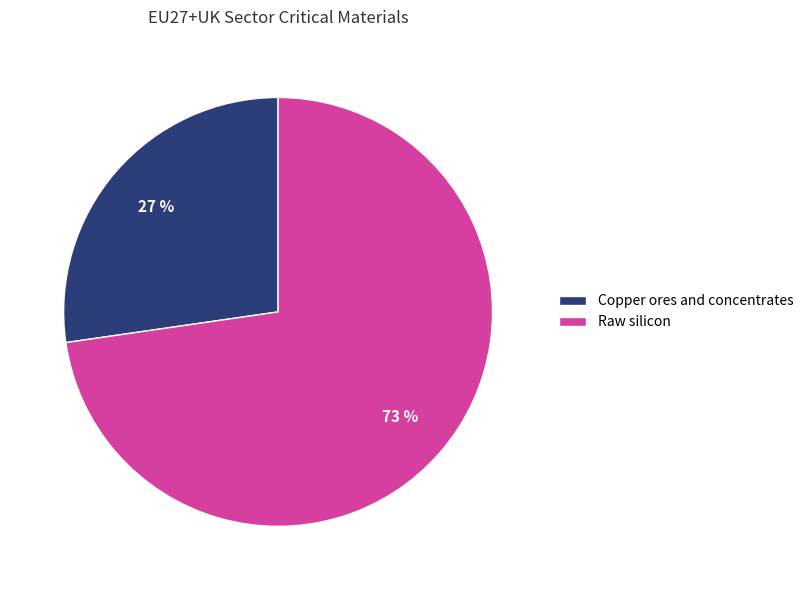

To the nearest percent, what portion does Raw silicon represent?

73%